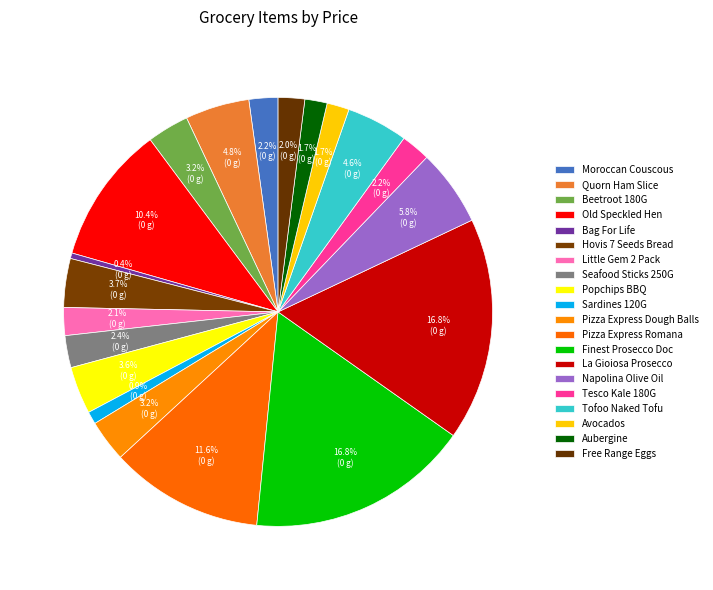

Count the number of slices in the pie.

20